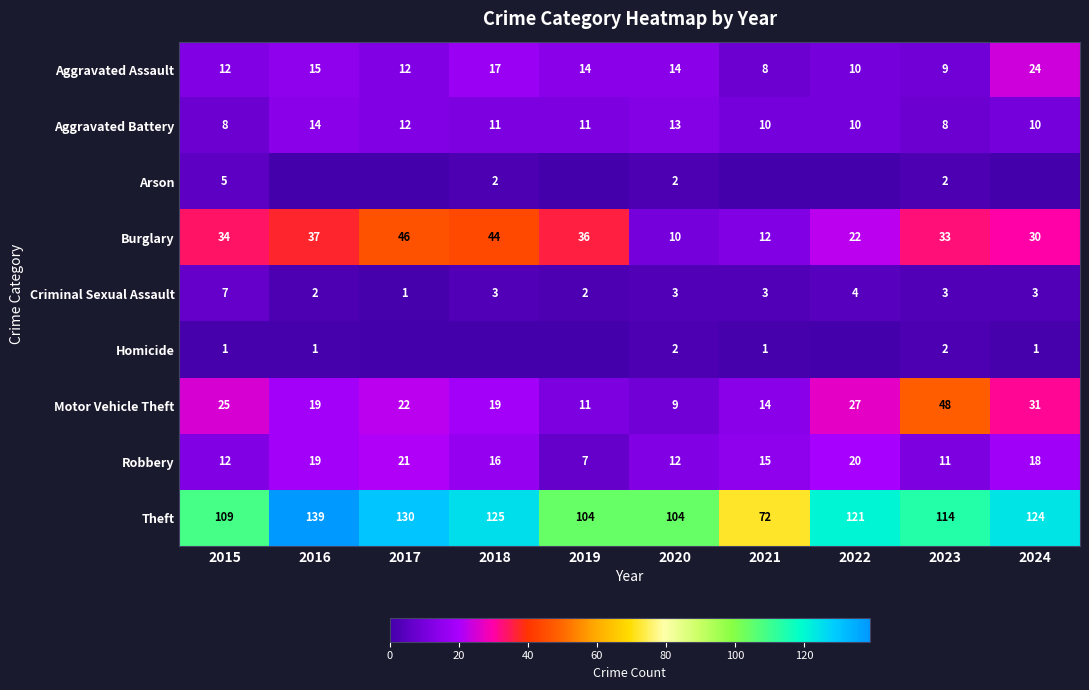

True or false: Criminal Sexual Assault has a value of 2 at 2019.

True